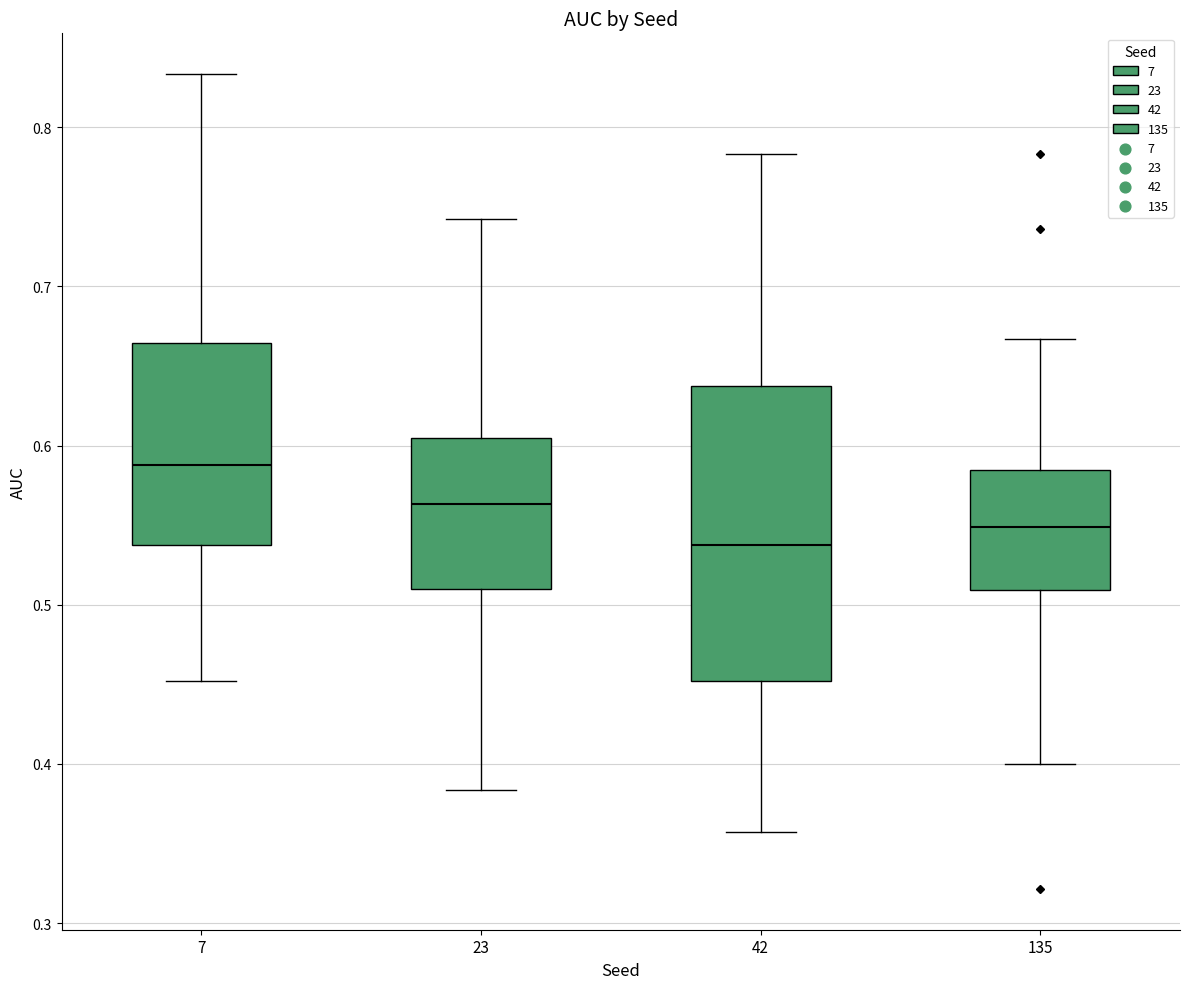

Reading left to right, transcribe this box plot: for each box, give where its median line is, the range the box spans, and where its two whiskers end, as read against the y-axis. The values are not printed on the chart, so give them approximately, as read against the axis.

7: median 0.59, box 0.54 to 0.66, whiskers 0.45 to 0.83
23: median 0.56, box 0.51 to 0.60, whiskers 0.38 to 0.74
42: median 0.54, box 0.45 to 0.64, whiskers 0.36 to 0.78
135: median 0.55, box 0.51 to 0.58, whiskers 0.40 to 0.67